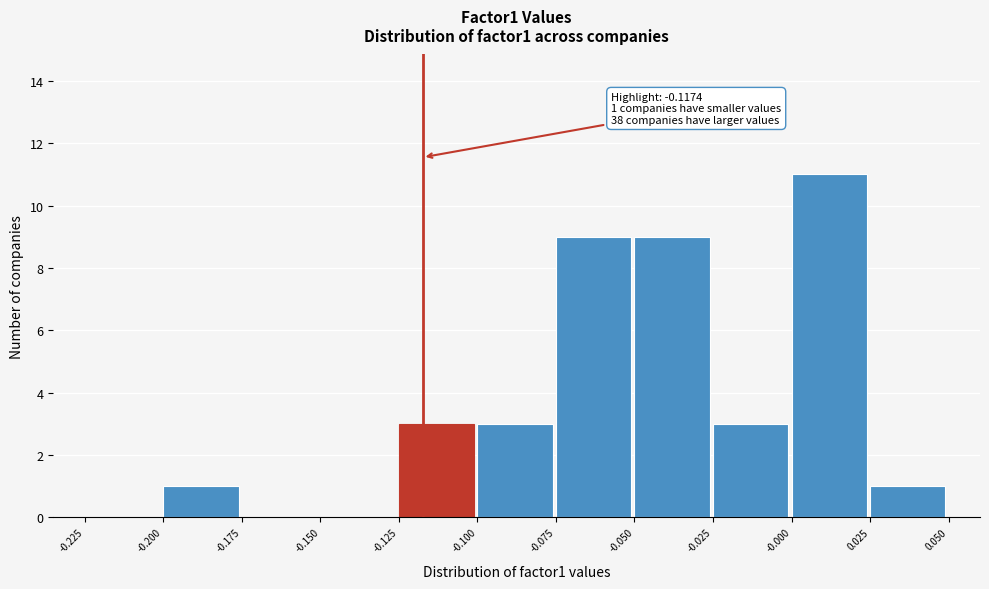

Over which range of the x-axis is the bar tallest?

-0.000 to 0.025